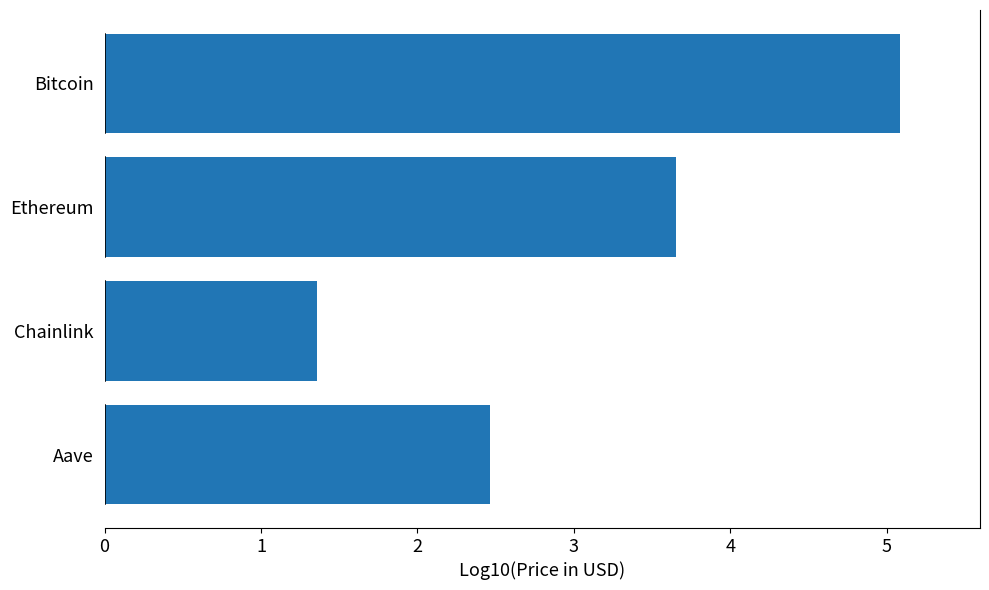

What is the average value?

3.1